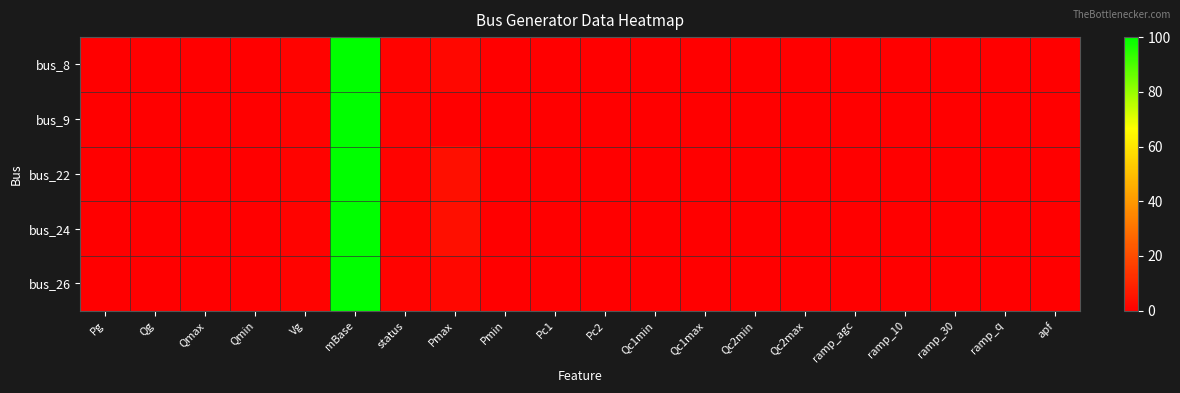

Reading right to left, what are all the values shown in this chart?

bus_8: apf=0	ramp_q=0	ramp_30=0	ramp_10=0	ramp_agc=0	Qc2max=0	Qc2min=0	Qc1max=0	Qc1min=0	Pc2=0	Pc1=0	Pmin=0	Pmax=2	status=1	mBase=100	Vg=1	Qmin=0	Qmax=0	Qg=0	Pg=0
bus_9: apf=0	ramp_q=0	ramp_30=0	ramp_10=0	ramp_agc=0	Qc2max=0	Qc2min=0	Qc1max=0	Qc1min=0	Pc2=0	Pc1=0	Pmin=0	Pmax=0	status=1	mBase=100	Vg=1	Qmin=0	Qmax=0	Qg=0	Pg=0
bus_22: apf=0	ramp_q=0	ramp_30=0	ramp_10=0	ramp_agc=0	Qc2max=0	Qc2min=0	Qc1max=0	Qc1min=0	Pc2=0	Pc1=0	Pmin=0	Pmax=4	status=1	mBase=100	Vg=1	Qmin=0	Qmax=0	Qg=0	Pg=0
bus_24: apf=0	ramp_q=0	ramp_30=0	ramp_10=0	ramp_agc=0	Qc2max=0	Qc2min=0	Qc1max=0	Qc1min=0	Pc2=0	Pc1=0	Pmin=0	Pmax=4	status=1	mBase=100	Vg=1	Qmin=0	Qmax=0	Qg=0	Pg=0
bus_26: apf=0	ramp_q=0	ramp_30=0	ramp_10=0	ramp_agc=0	Qc2max=0	Qc2min=0	Qc1max=0	Qc1min=0	Pc2=0	Pc1=0	Pmin=0	Pmax=2	status=1	mBase=100	Vg=1	Qmin=0	Qmax=0	Qg=0	Pg=0